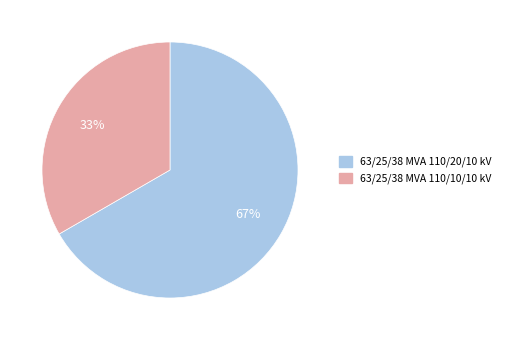

To the nearest percent, what is the average slice percentage?

50%